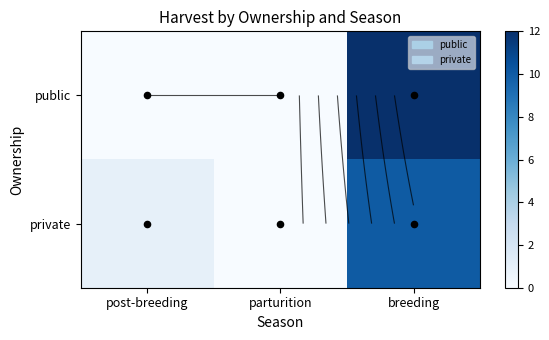

How many values in private are above zero?

2